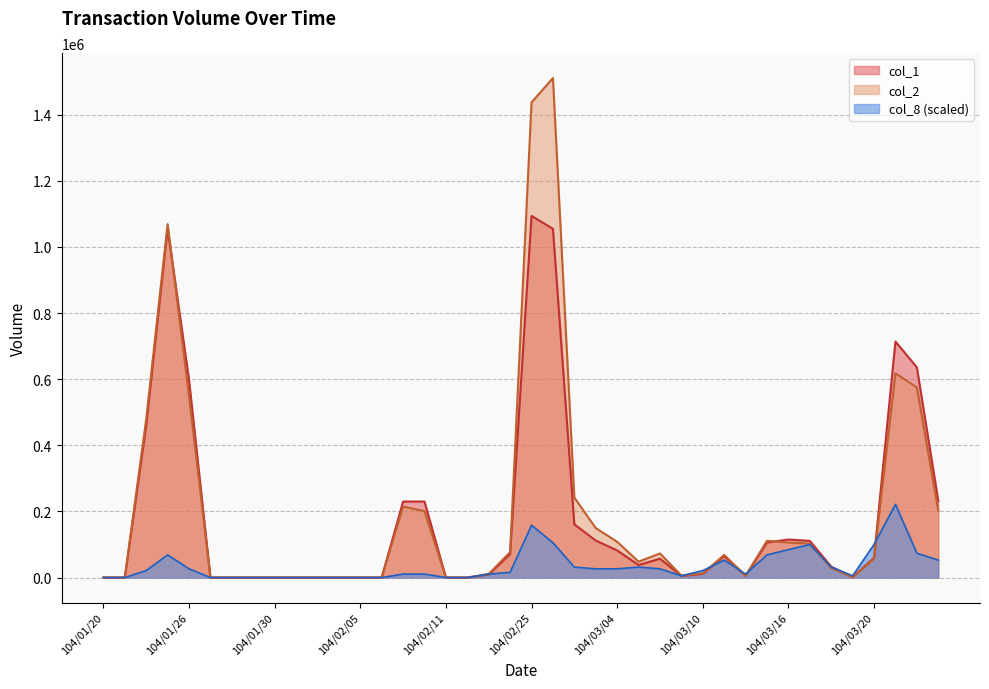

Reading right to left, list all the values displayed in this chart.

col_1: 232000.0	636000.0	714000.0	60000.0	1000.0	33000.0	111000.0	115000.0	106000.0	5000.0	65000.0	11000.0	5000.0	57000.0	38000.0	82000.0	112000.0	161000.0	1055000.0	1094000.0	71000.0	9000.0	0.0	0.0	230000.0	230000.0	0.0	0.0	0.0	0.0	0.0	0.0	0.0	0.0	0.0	598000.0	1057000.0	459000.0	0.0	0.0
col_2: 202460.0	575190.0	617760.0	56740.0	910.0	28970.0	102680.0	105870.0	111230.0	5350.0	68610.0	12170.0	6050.0	72940.0	48000.0	108170.0	149690.0	242080.0	1511170.0	1437400.0	76800.0	10940.0	0.0	0.0	200900.0	214700.0	0.0	0.0	0.0	0.0	0.0	0.0	0.0	0.0	0.0	550160.0	1069170.0	479380.0	0.0	0.0
col_8: 52715.2	73801.3	221404.0	100158.9	5271.5	31629.1	100158.9	84344.4	68529.8	10543.0	52715.2	21086.1	5271.5	26357.6	31629.1	26357.6	26357.6	31629.1	105430.5	158145.7	15814.6	10543.0	0.0	0.0	10543.0	10543.0	0.0	0.0	0.0	0.0	0.0	0.0	0.0	0.0	0.0	26357.6	68529.8	21086.1	0.0	0.0